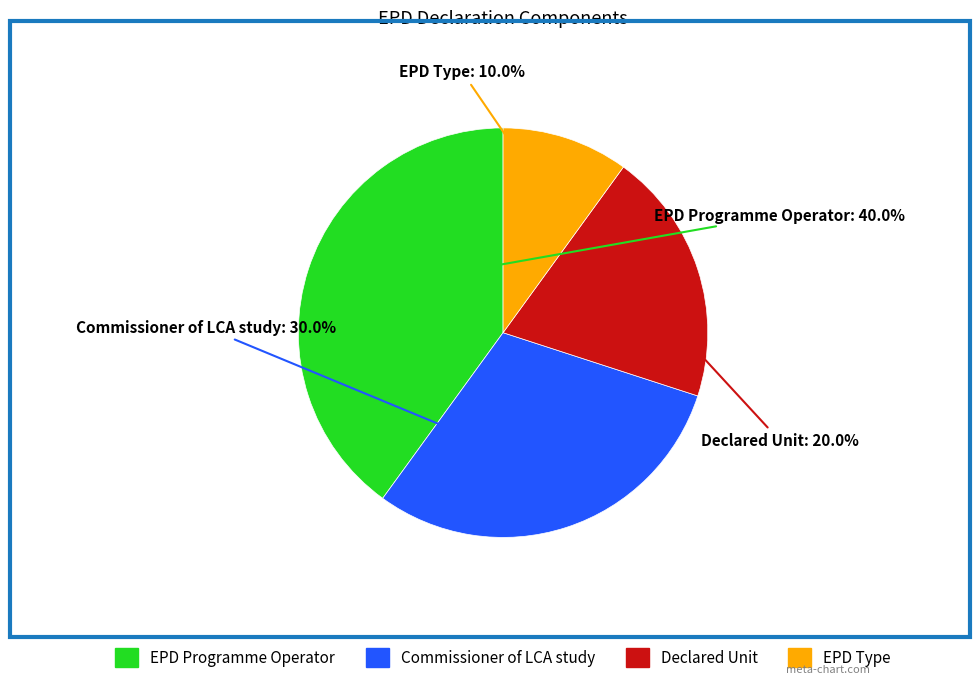

To the nearest percent, what is the combined percentage of EPD Programme Operator and EPD Type?

50%